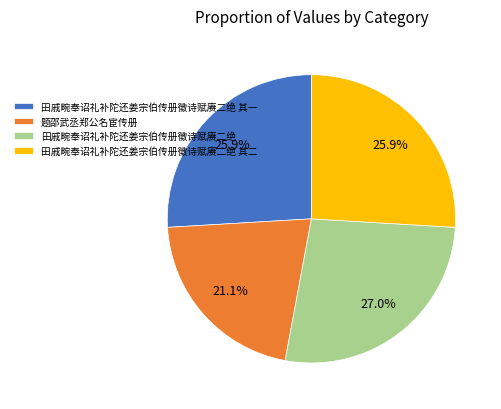

What percentage is the 田戚畹奉诏礼补陀还姜宗伯传册徵诗赋赓二绝 其二 slice, to the nearest percent?

26%